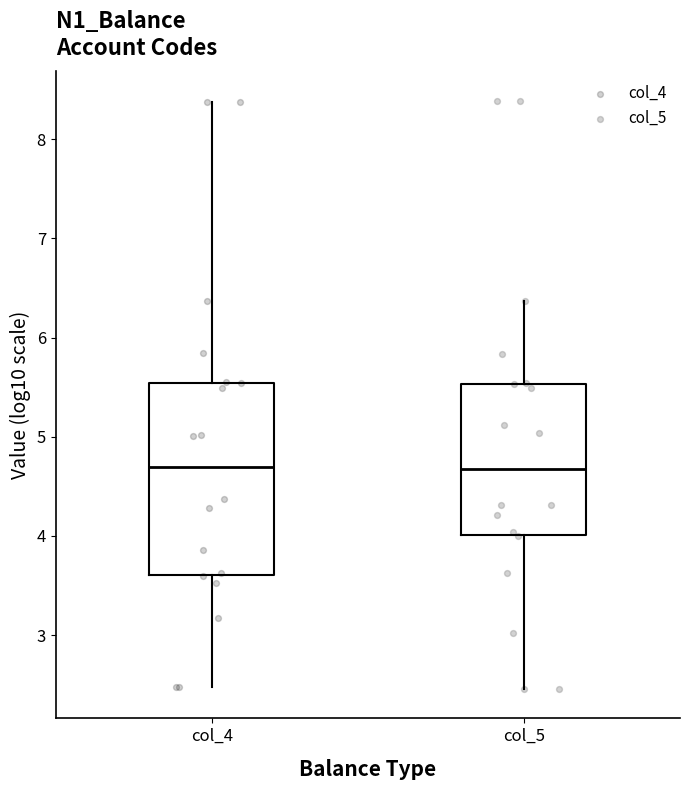

Where does the lower whisker of the box for col_4 end on the y-axis? The values are not printed on the chart, so give them approximately, as read against the axis.

2.5